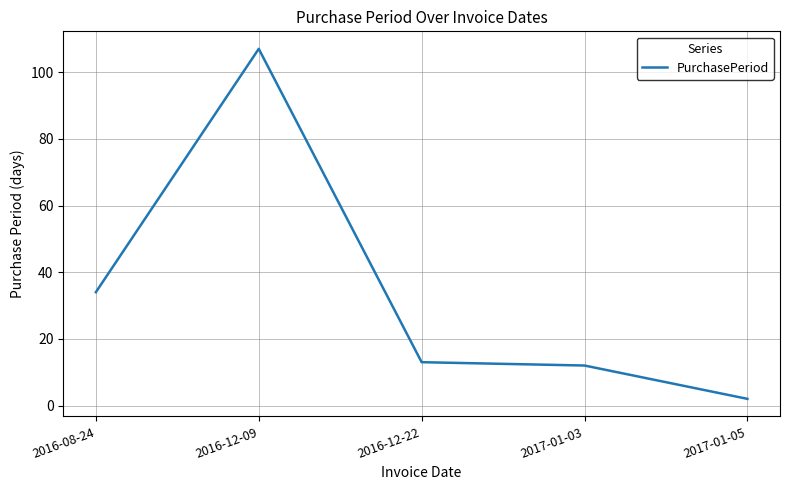

What is the smallest value displayed?

2